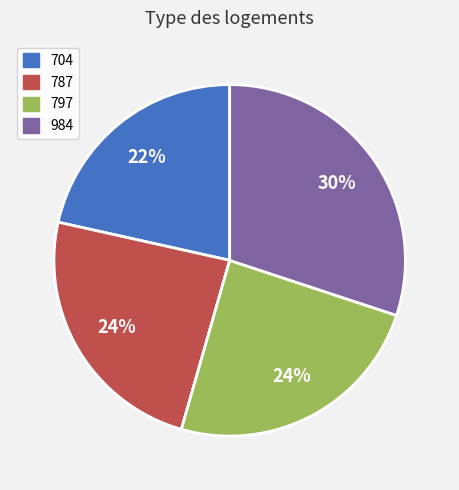

True or false: 797 accounts for 24% of the total.

True